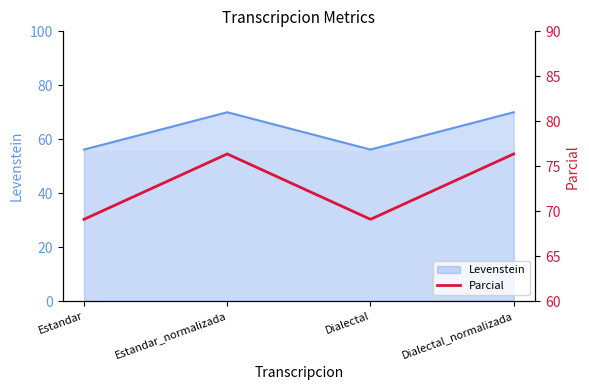

True or false: the data has more than 1 interior local peaks.

False